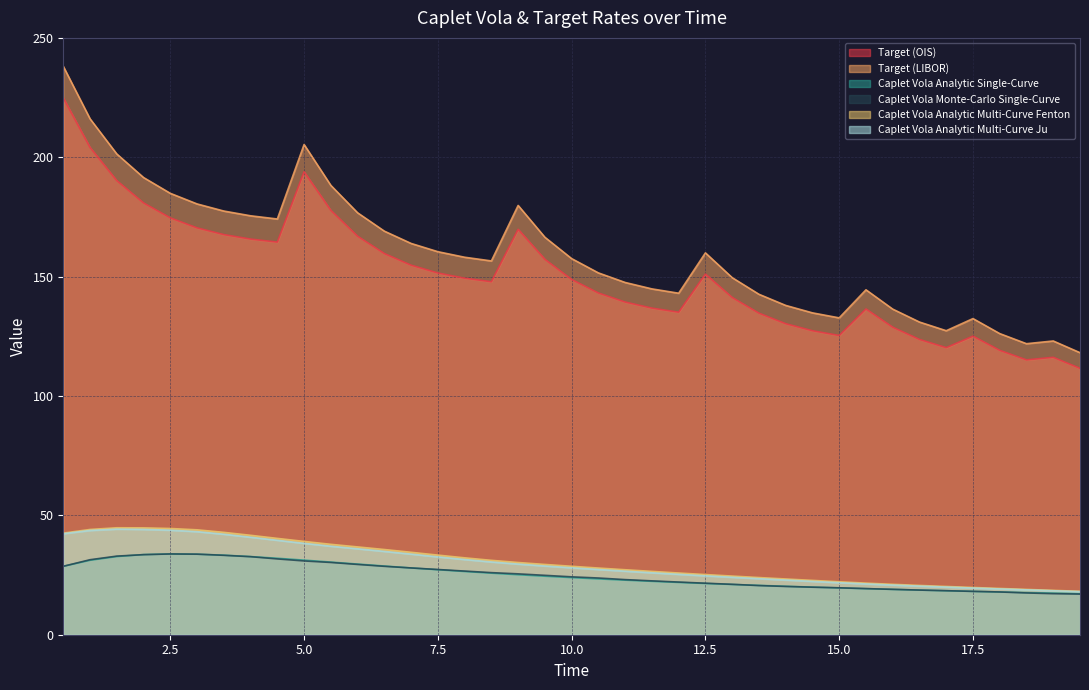

Which series has the largest range (max minus min)?

Target (LIBOR)